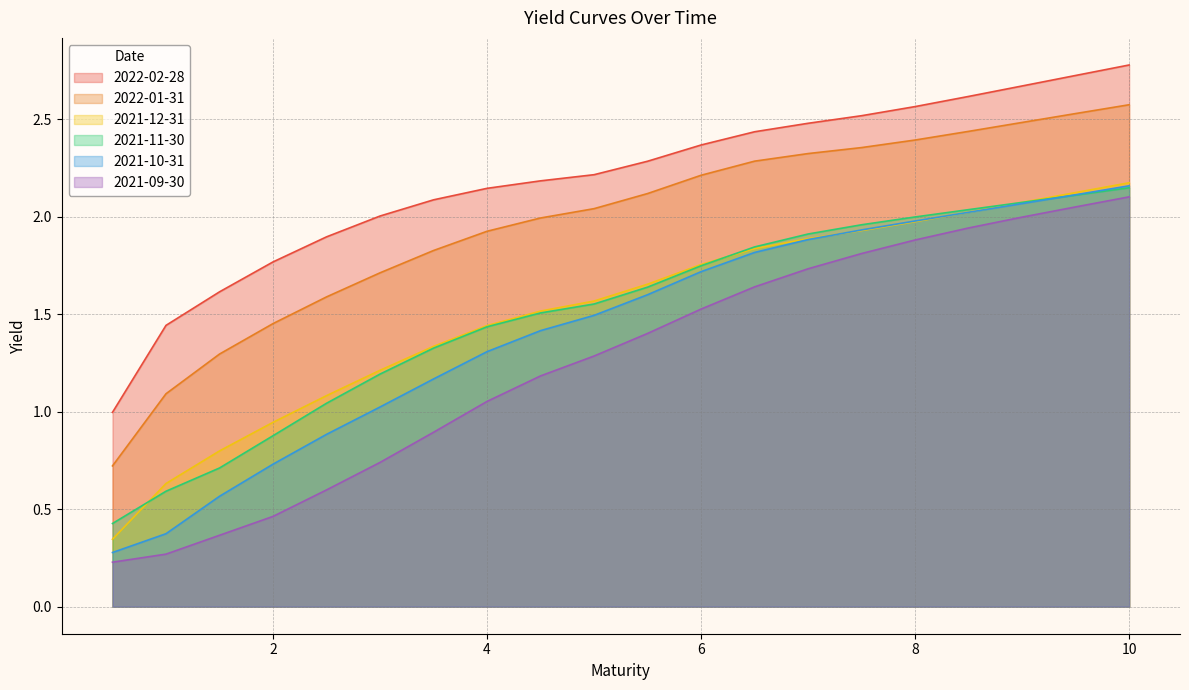

True or false: 2022-02-28 and 2021-10-31 cross at least once.

False